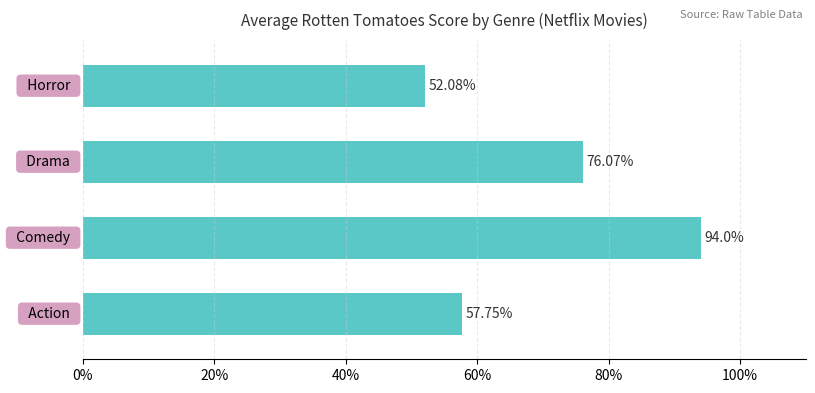

What is the difference between the maximum and minimum values?

41.9